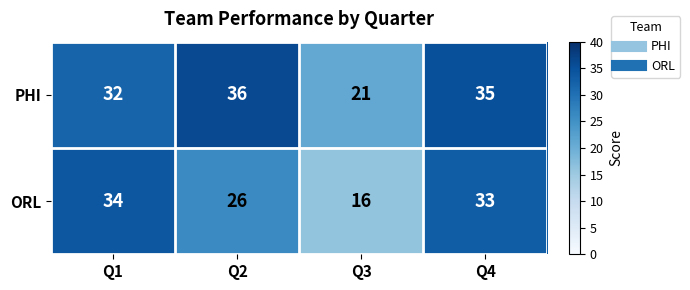

What value does the ORL series have at Q3?

16